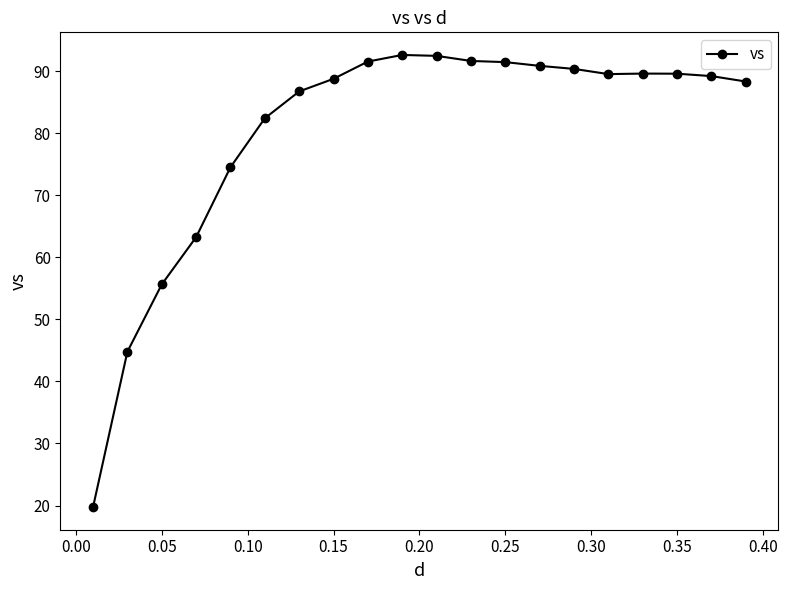

What is the average value?

80.2